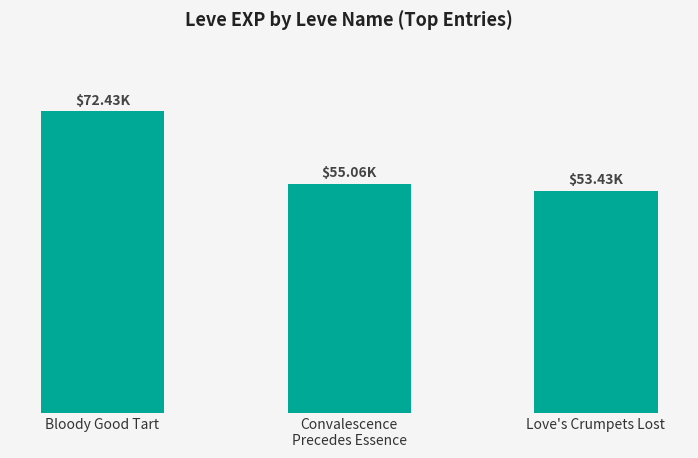

Rank the categories by value from highest to lowest.

Bloody Good Tart, Convalescence
Precedes Essence, Love's Crumpets Lost